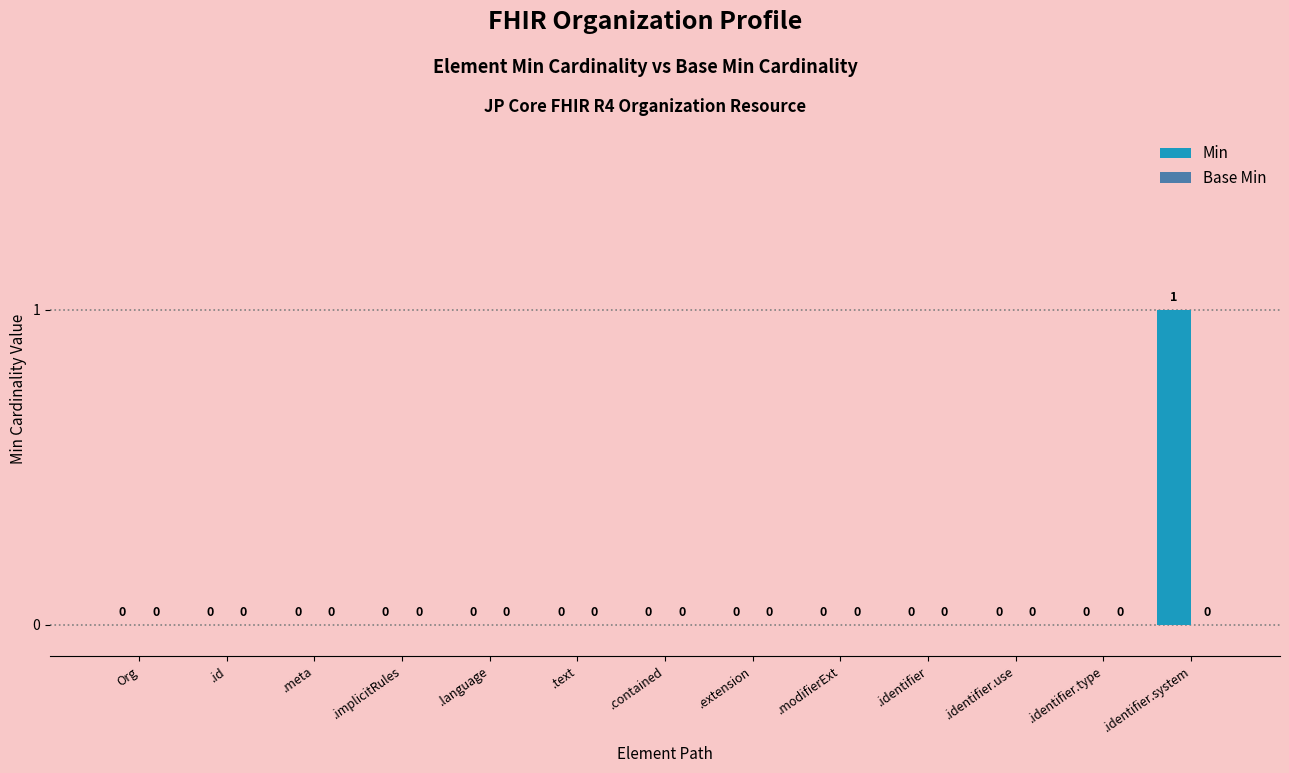

At which category does the chart reach its peak across all series?

.identifier.system